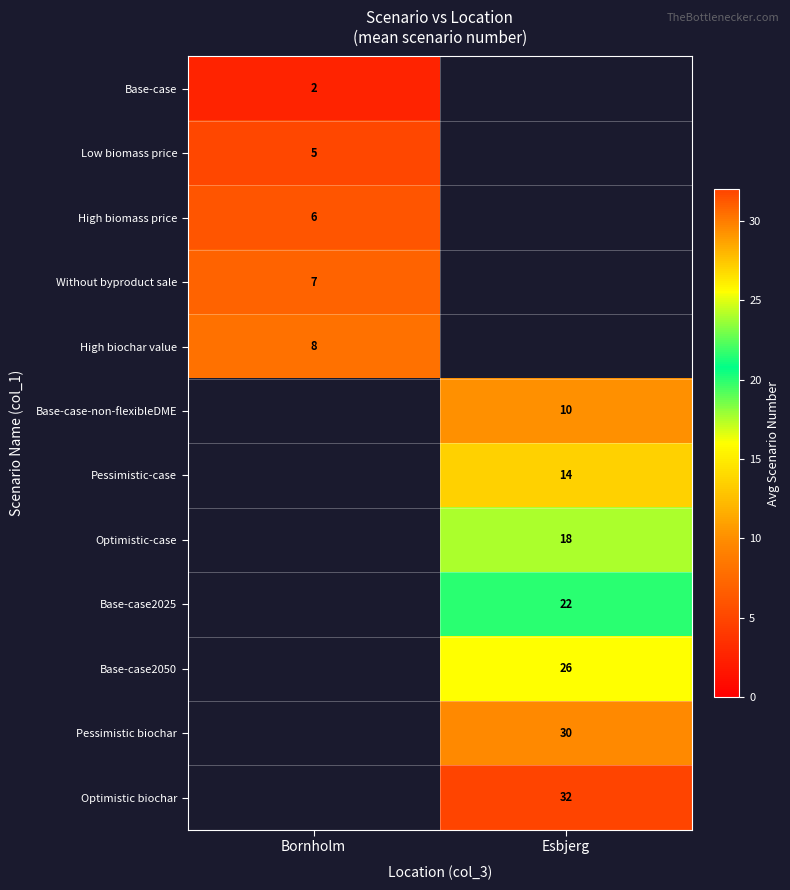

Is it true that Optimistic biochar equals 21.9 at Esbjerg?

False